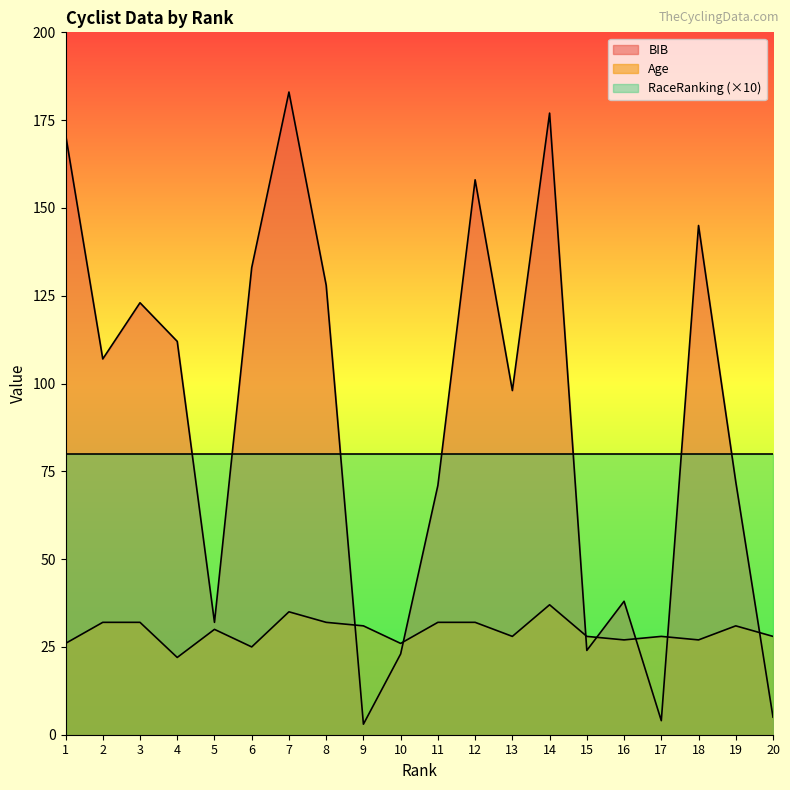

How many lines are shown in the chart?

3